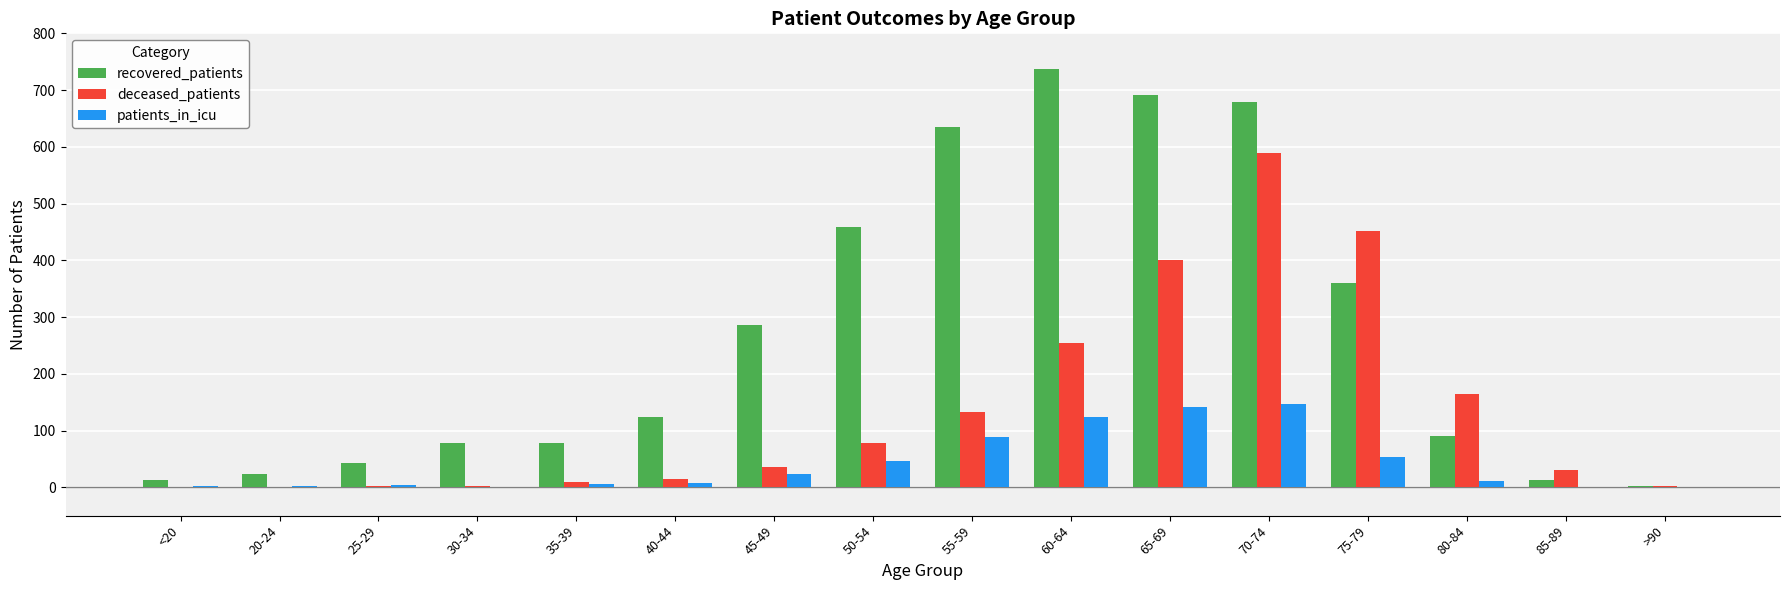

The value of deceased_patients at 65-69 is 400. True or false?

True